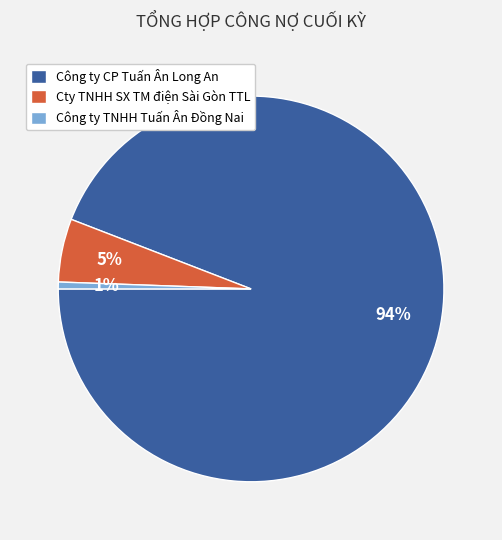

Do Cty TNHH SX TM điện Sài Gòn TTL and Công ty CP Tuấn Ân Long An together represent more than half of the pie?

Yes